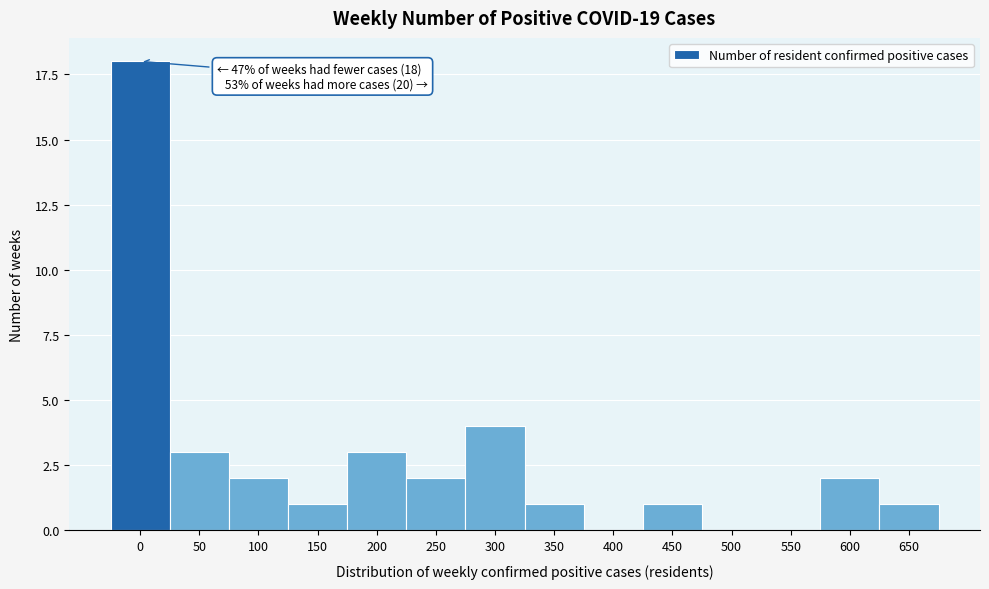

Reading left to right, list all the values displayed in this chart.

0=18	50=3	100=2	150=1	200=3	250=2	300=4	350=1	400=0	450=1	500=0	550=0	600=2	650=1